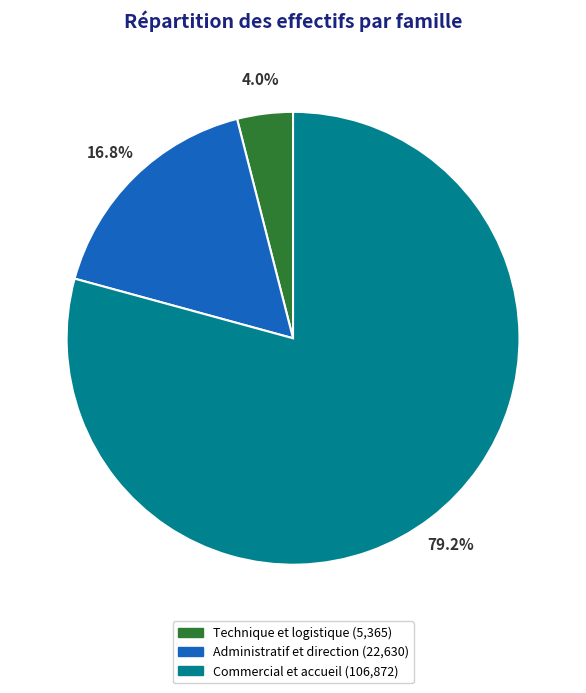

True or false: Commercial et accueil accounts for 87% of the total.

False